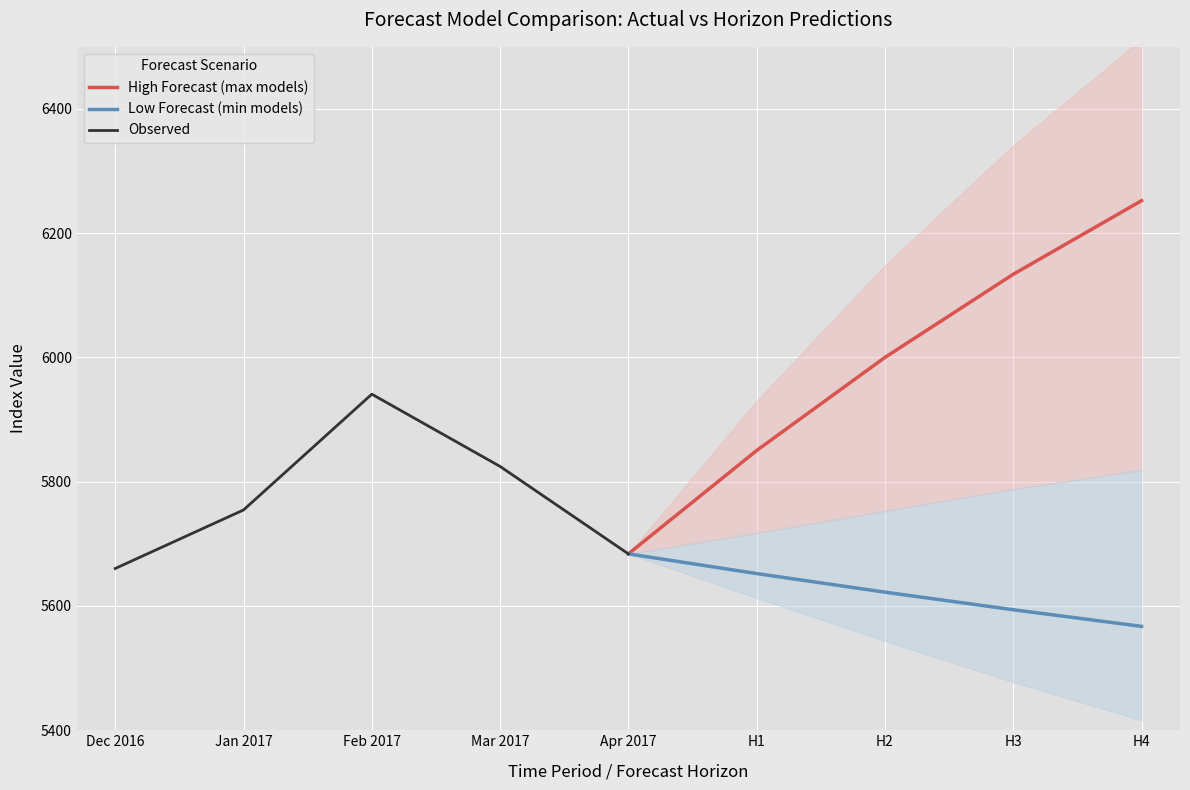

Rank the categories by High Forecast (max models) value from lowest to highest.

Apr 2017, H1, H2, H3, H4